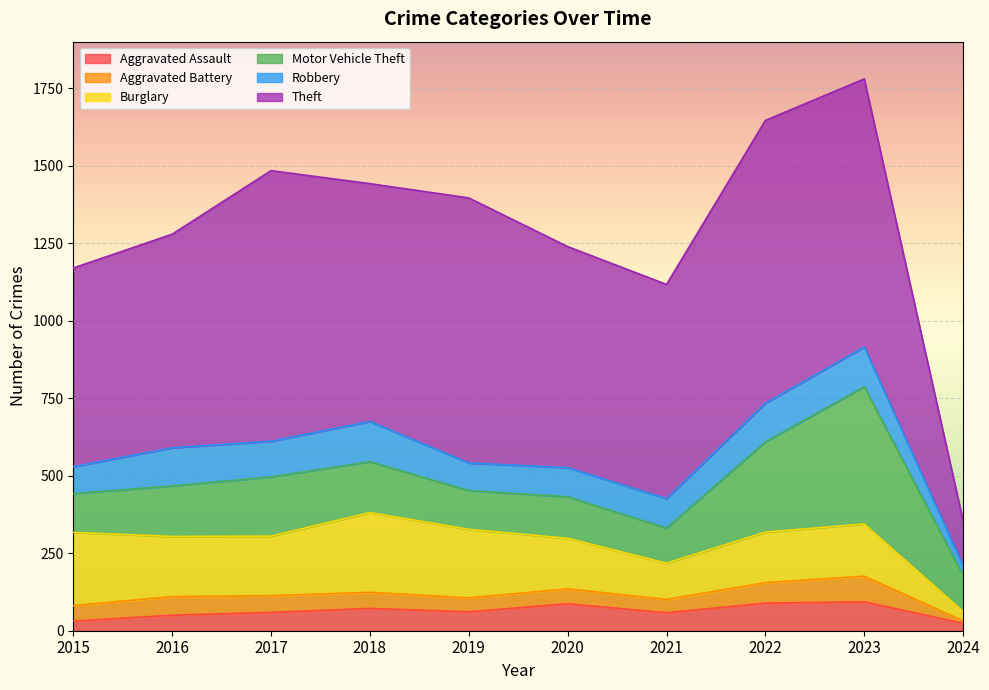

True or false: Aggravated Assault and Motor Vehicle Theft intersect in this chart.

False